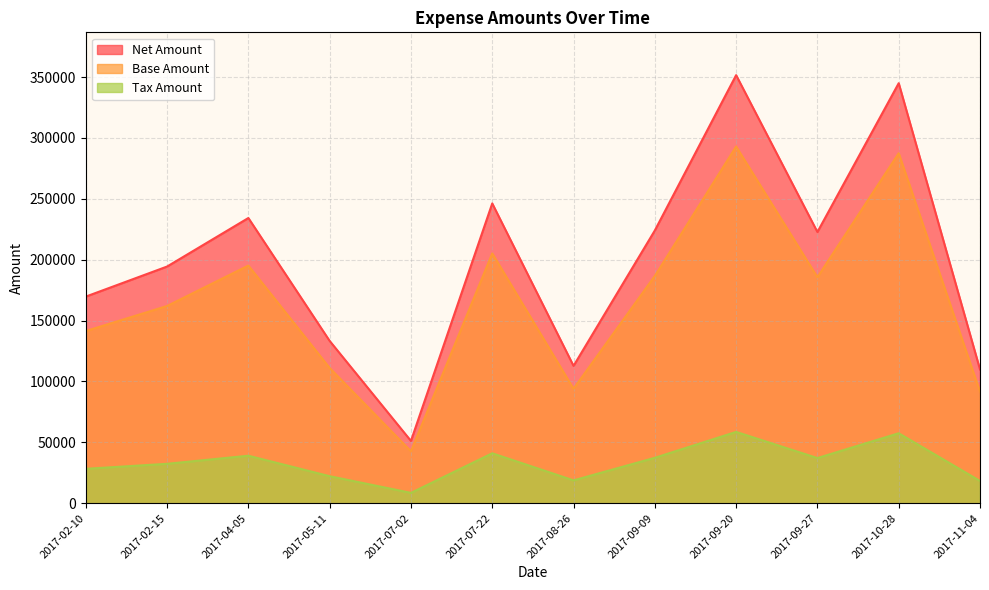

Rank the categories by Base Amount value from lowest to highest.

2017-07-02, 2017-11-04, 2017-08-26, 2017-05-11, 2017-02-10, 2017-02-15, 2017-09-27, 2017-09-09, 2017-04-05, 2017-07-22, 2017-10-28, 2017-09-20